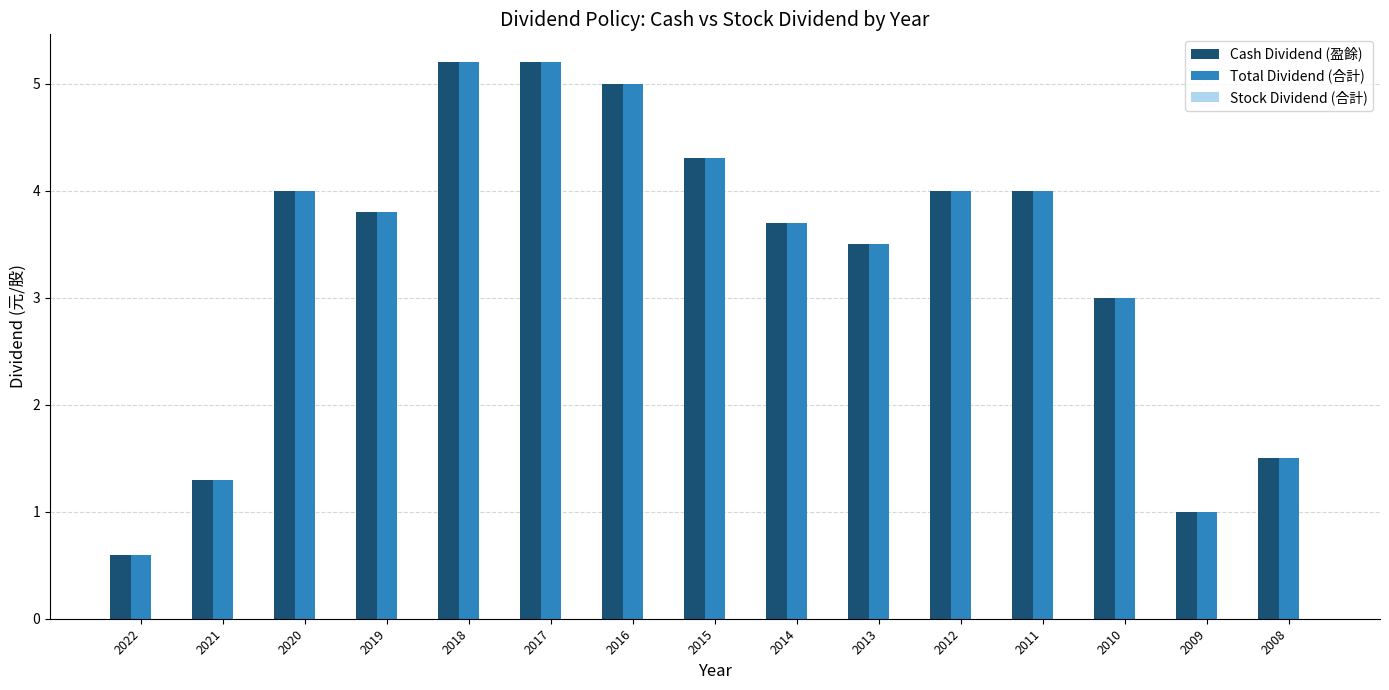

The value of Total Dividend (合計) at 2022 is 0.6. True or false?

True